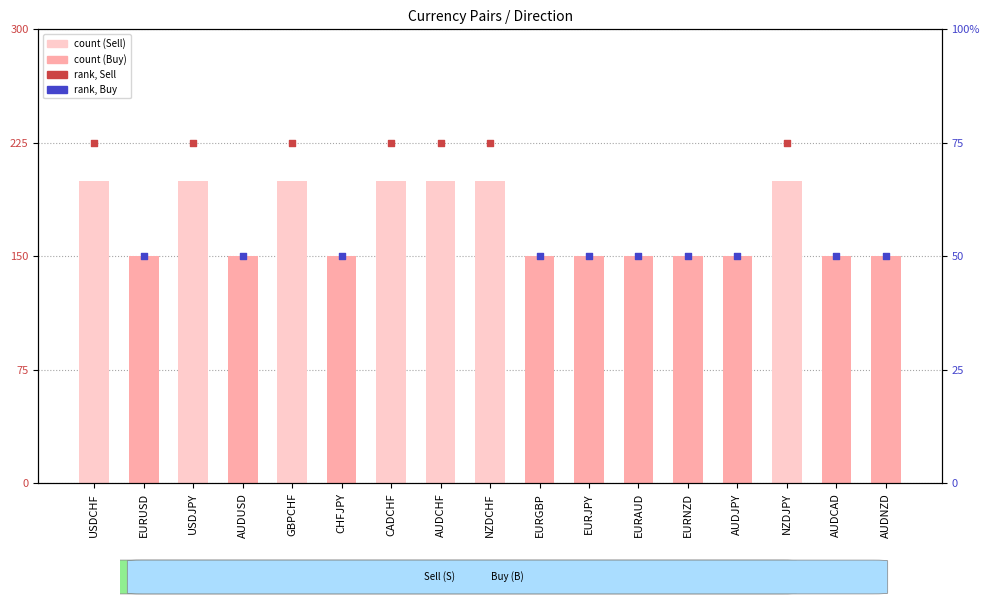

Approximately how many times larger is the value at AUDNZD compared to EURAUD?

1.0